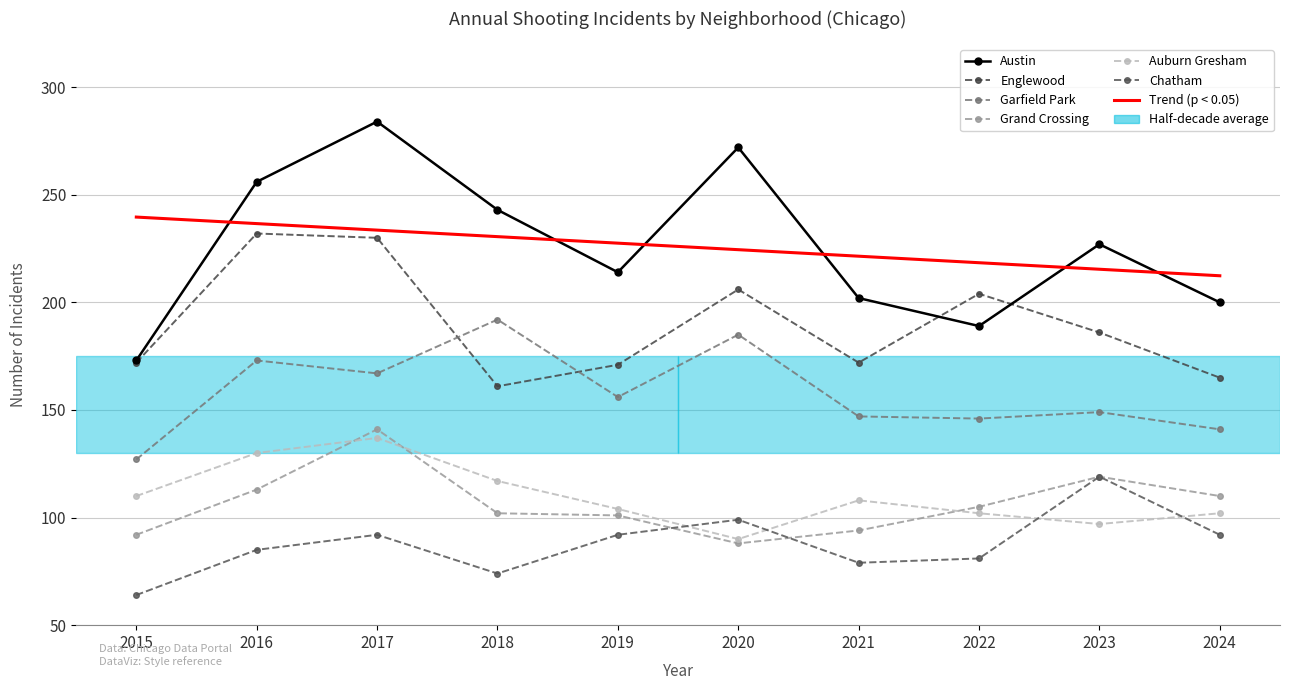

What are all the series names shown in the legend?

Austin, Englewood, Garfield Park, Grand Crossing, Auburn Gresham, Chatham